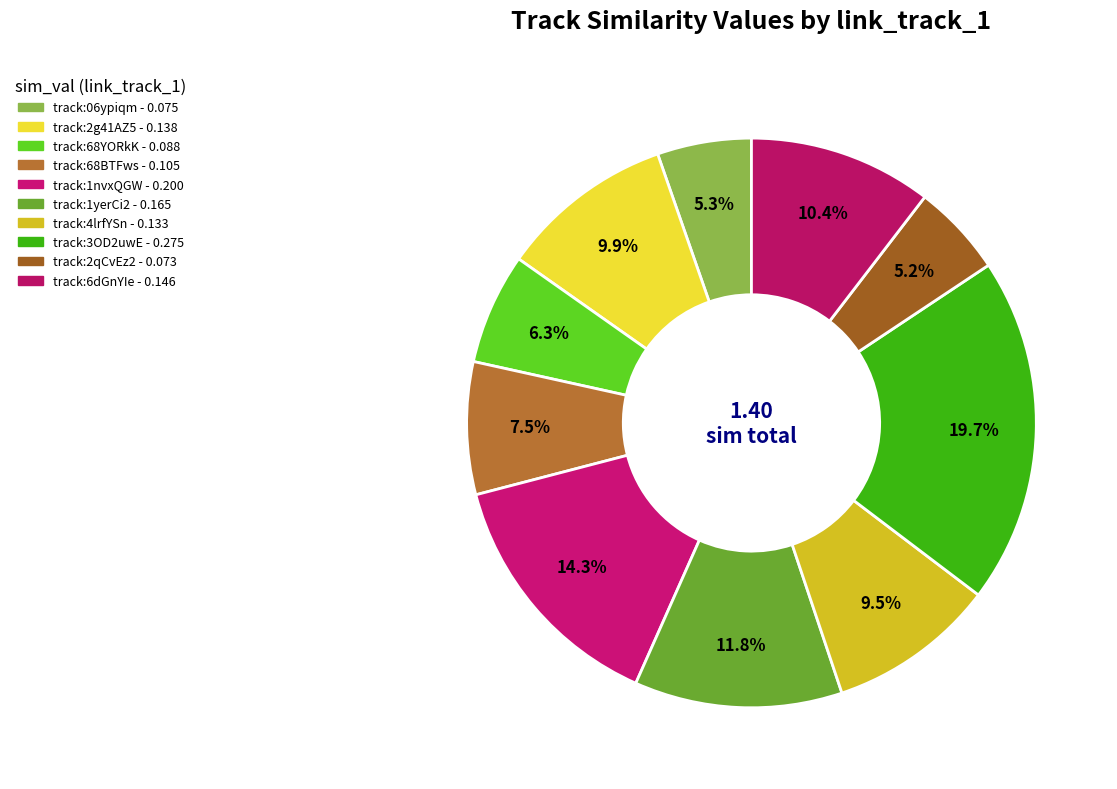

Count the number of slices in the pie.

10